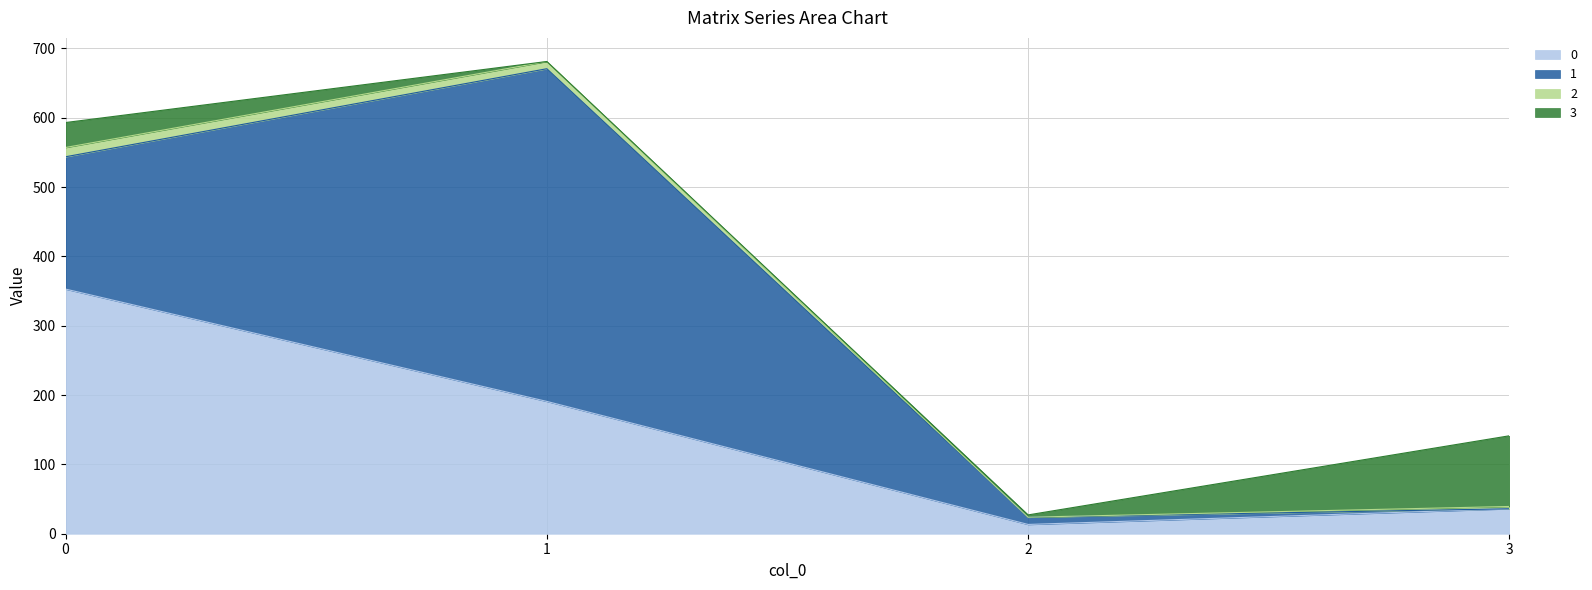

Where is the first local minimum for 2?

2